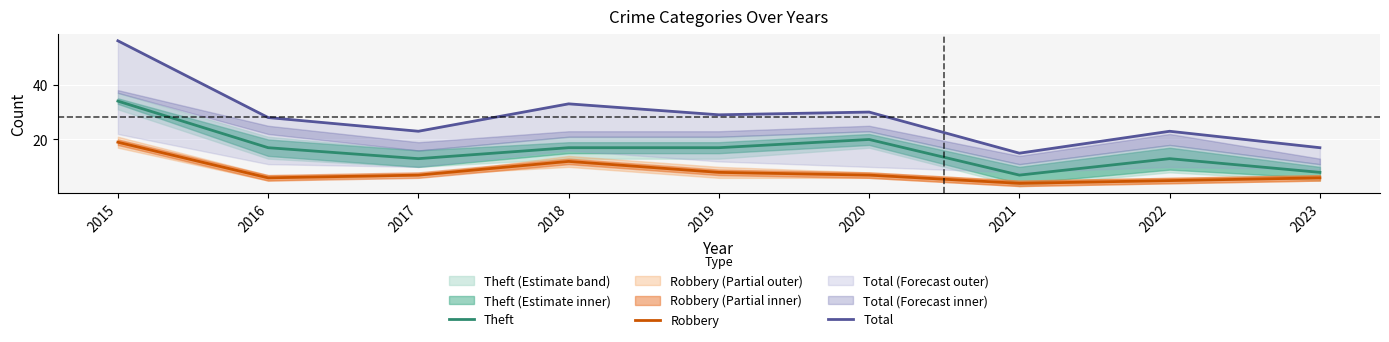

How many lines are shown in the chart?

3